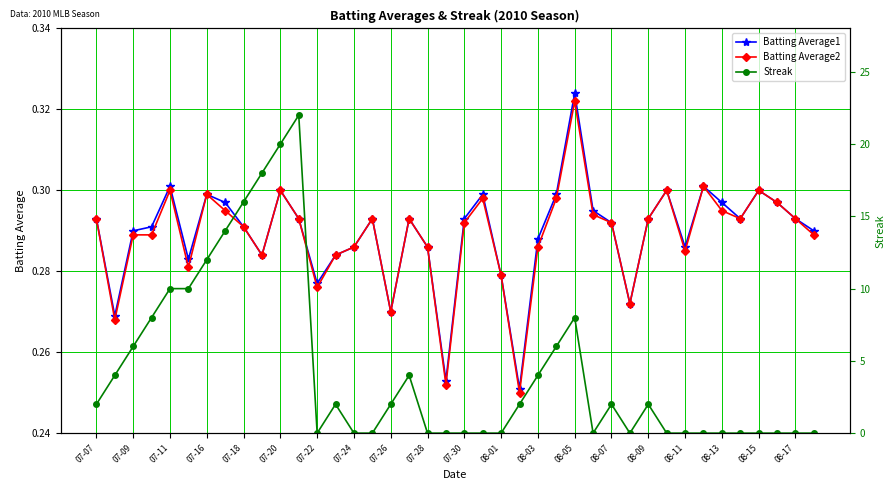

What are all the series names shown in the legend?

Batting Average1, Batting Average2, Streak